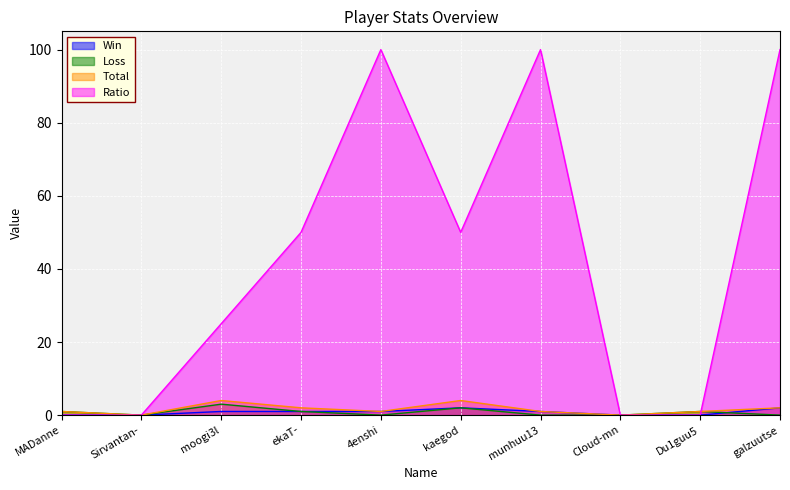

True or false: Win and Total intersect in this chart.

False